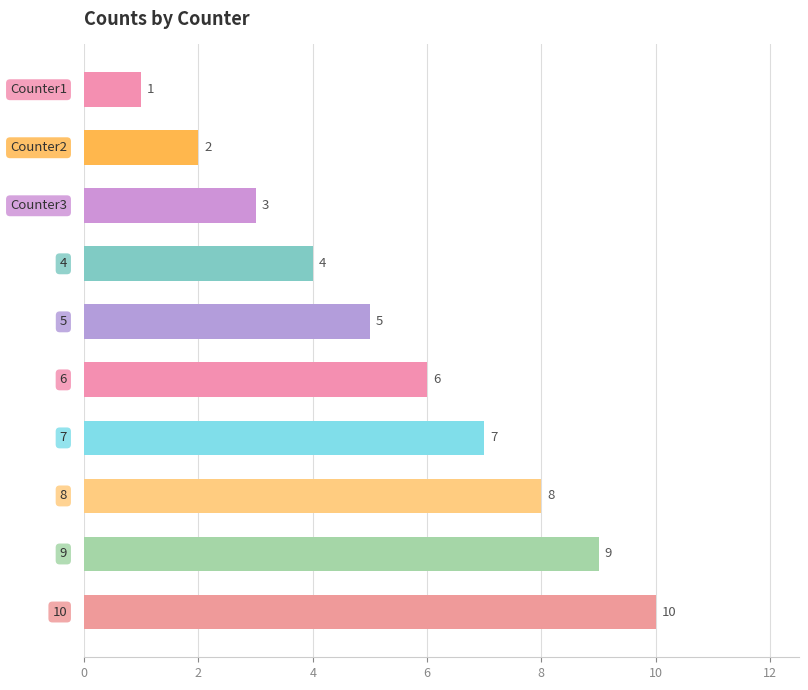

Does the chart contain any negative values?

No